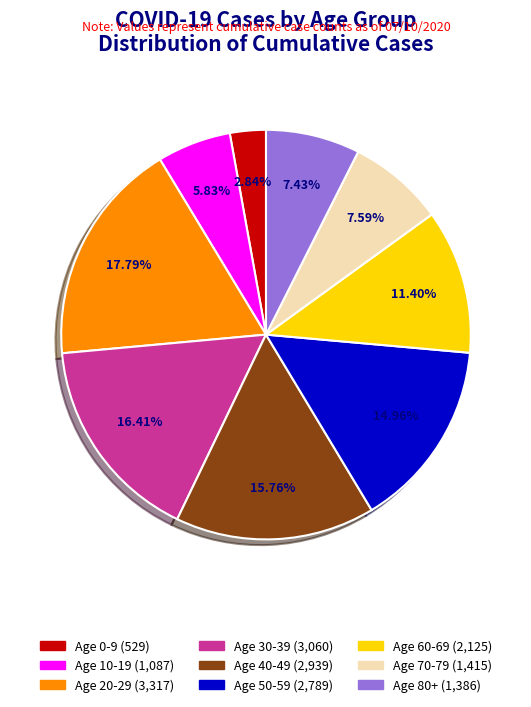

To the nearest percent, what is the difference between the largest and smallest slice percentages?

15%